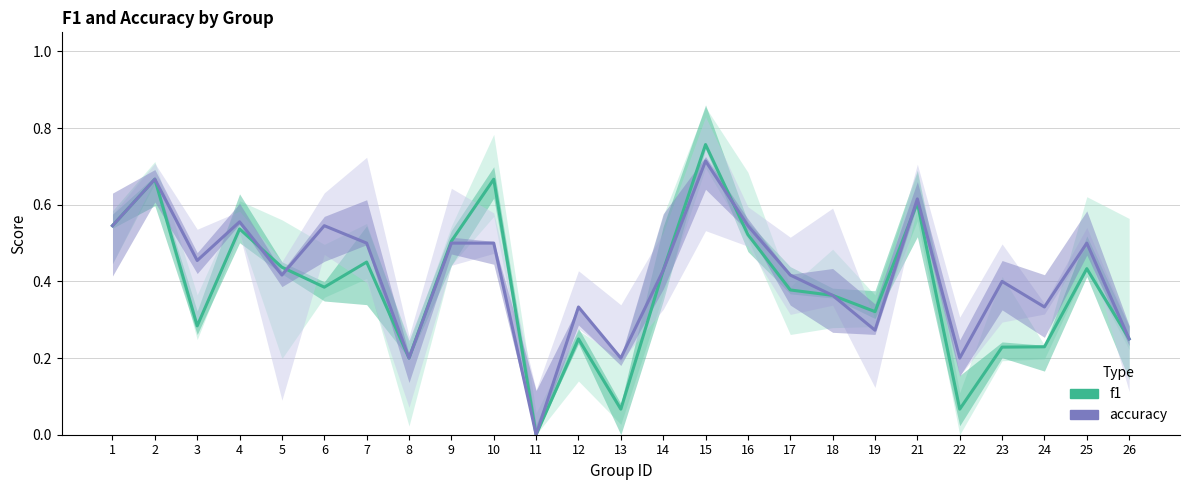

Which label corresponds to the smallest value in the chart?

11